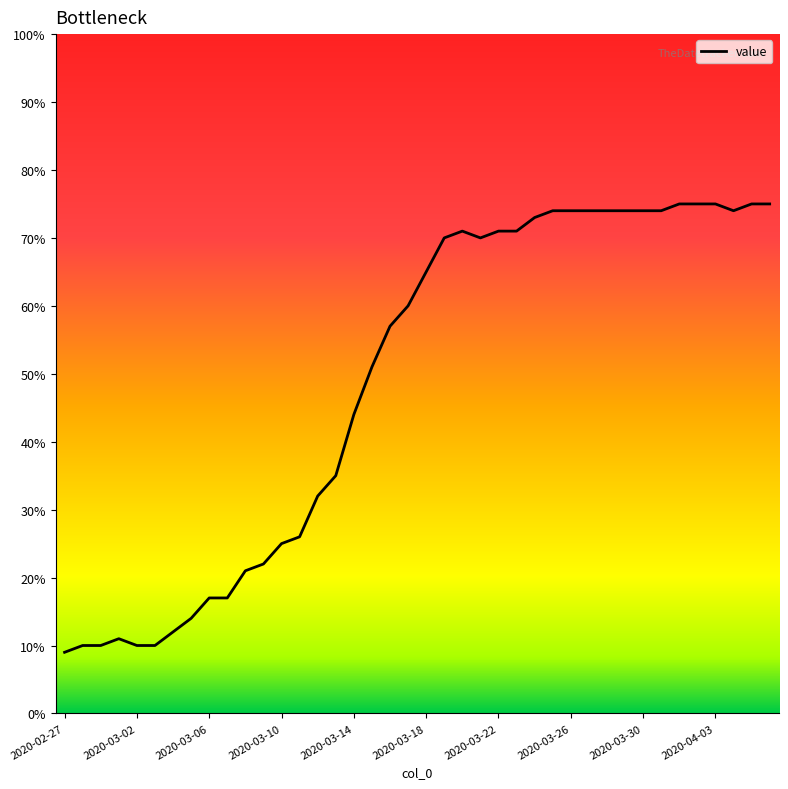

How many lines are shown in the chart?

1